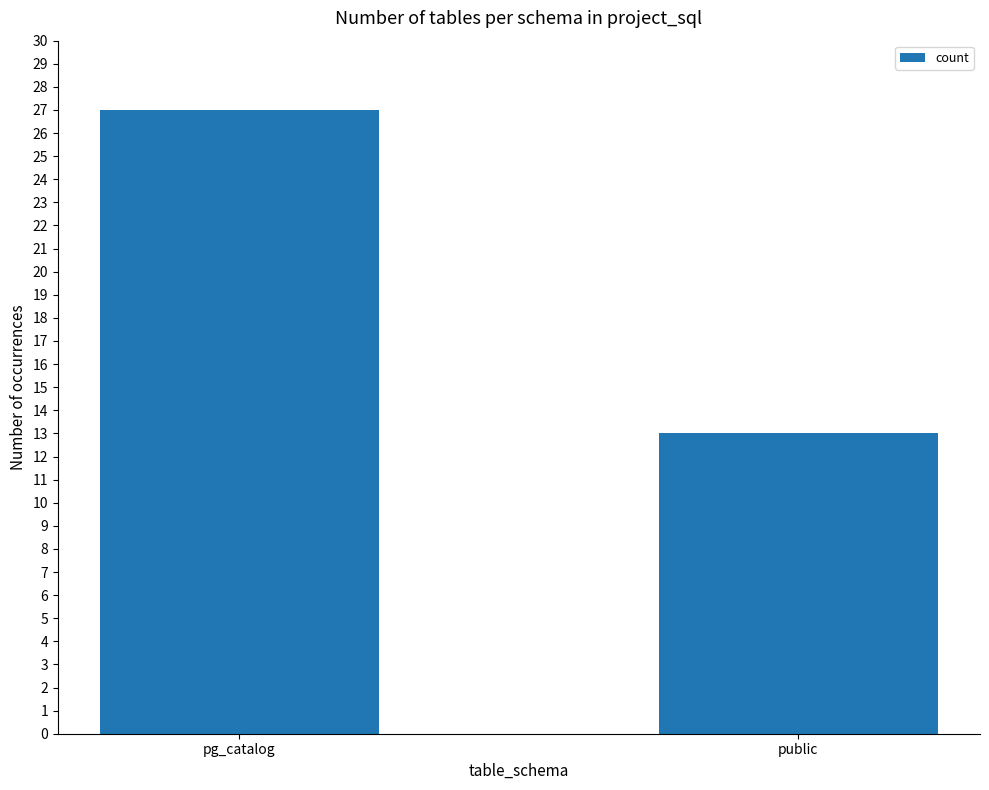

The value at pg_catalog is 45. True or false?

False